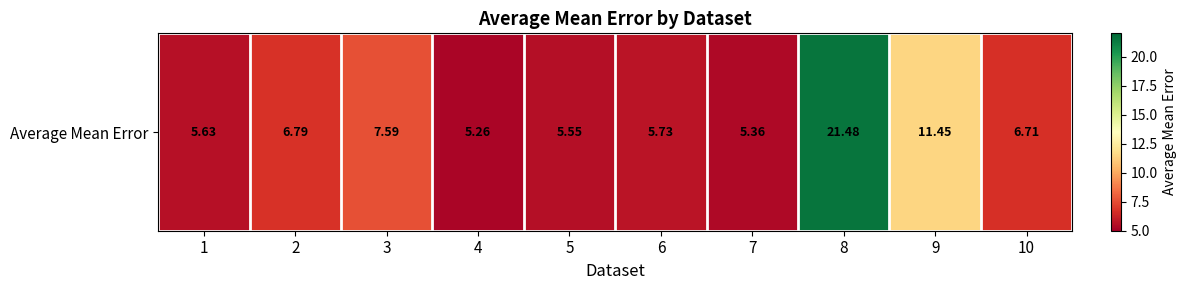

What is the sum of the values at 6 and 7?

11.1